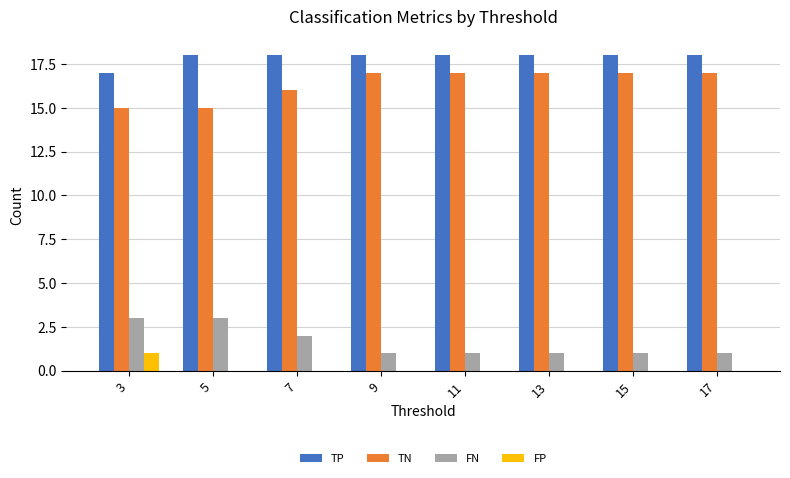

What is the maximum value shown in the chart?

18